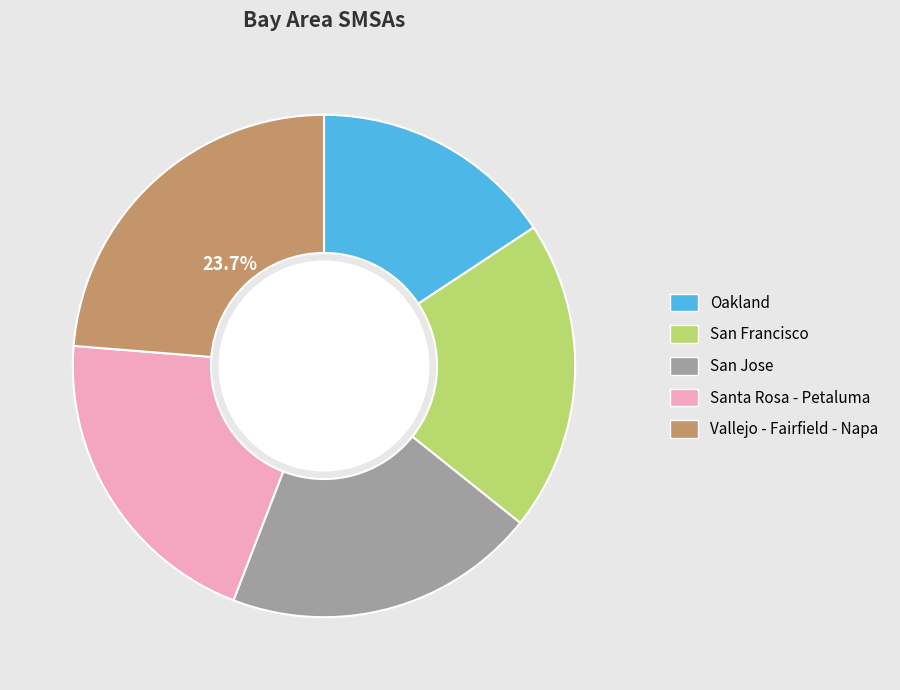

Does Santa Rosa - Petaluma represent more than half of the total?

No